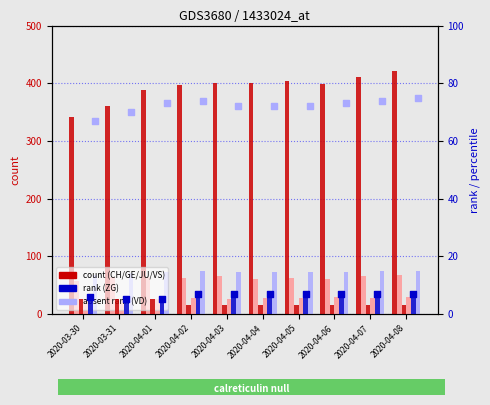

What is the total value across all series at 2020-04-06?

571